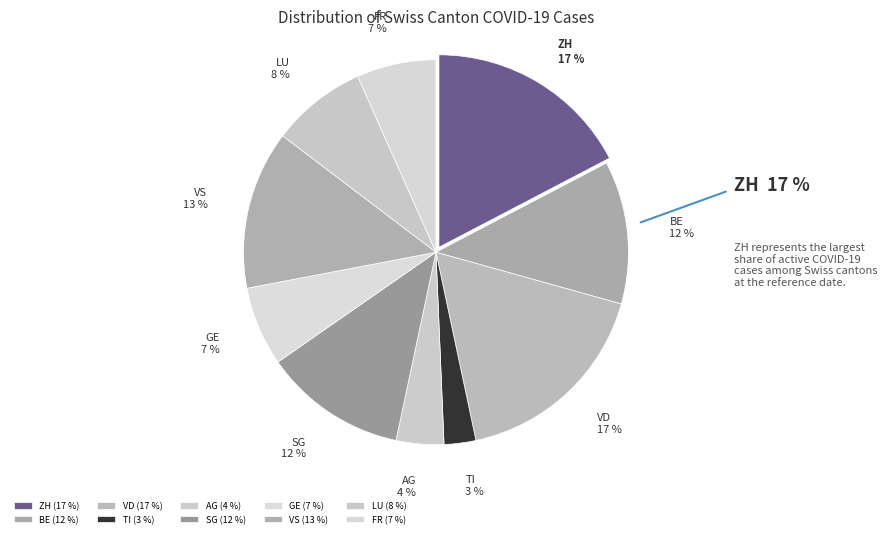

Is there any slice that represents more than half of the pie?

No